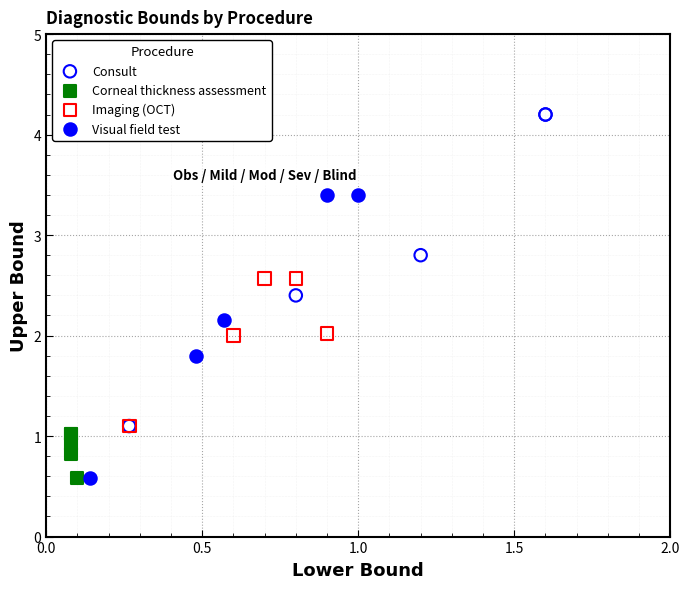

Which series has the largest Y range (max minus min)?

Consult